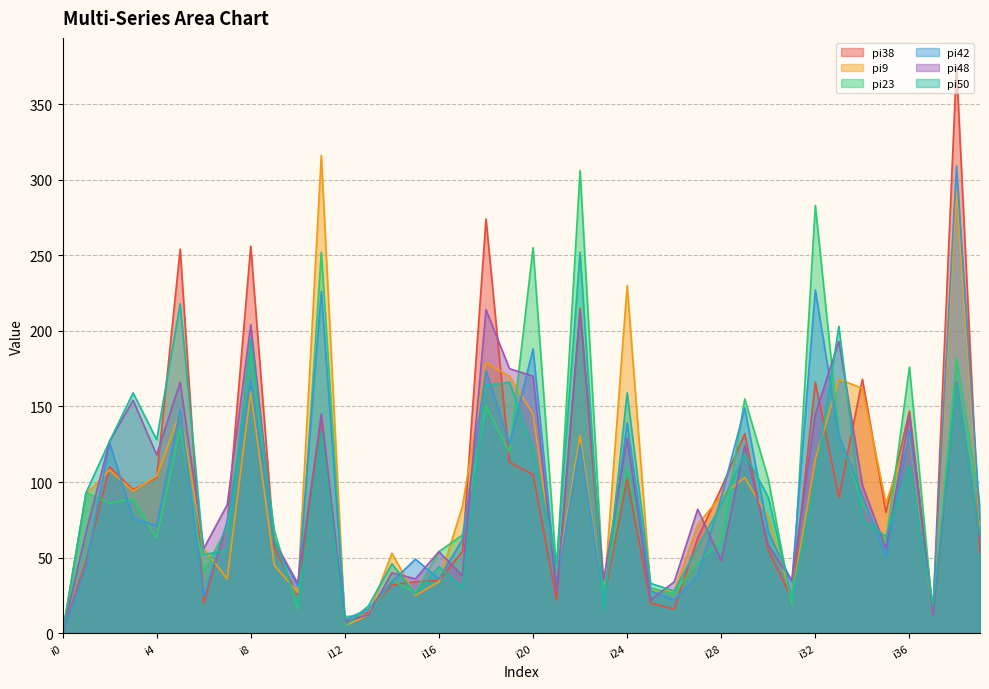

True or false: pi42 has a value of 24 at i14.

False